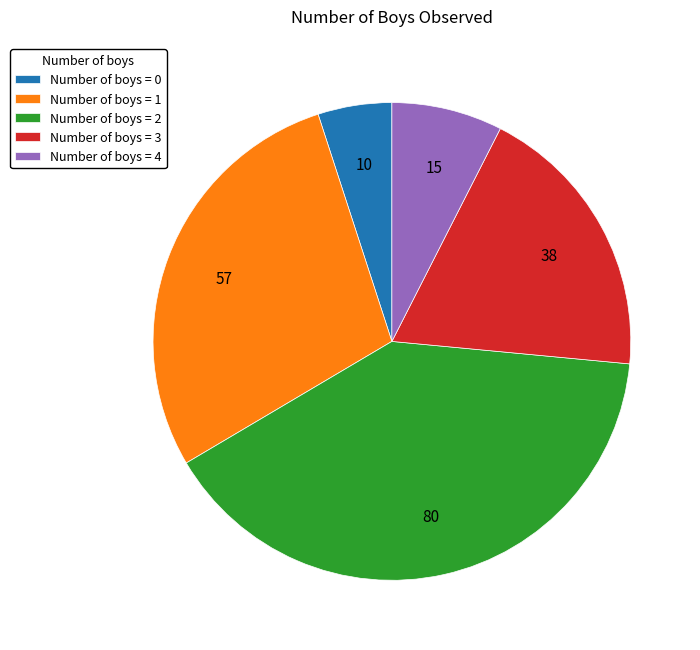

What is the largest slice in the pie chart?

Number of boys = 2